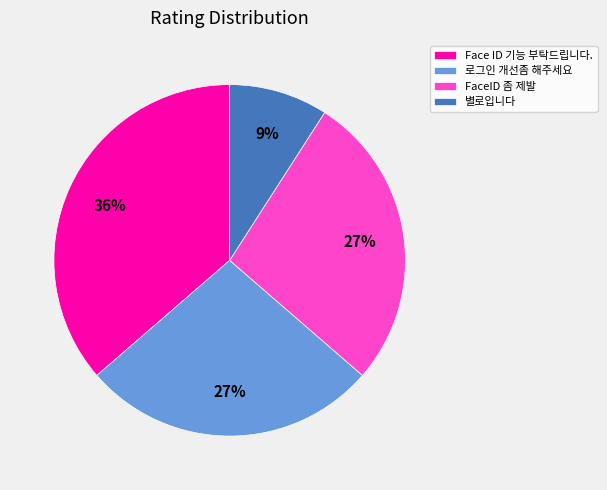

Which slice is the smallest?

별로입니다